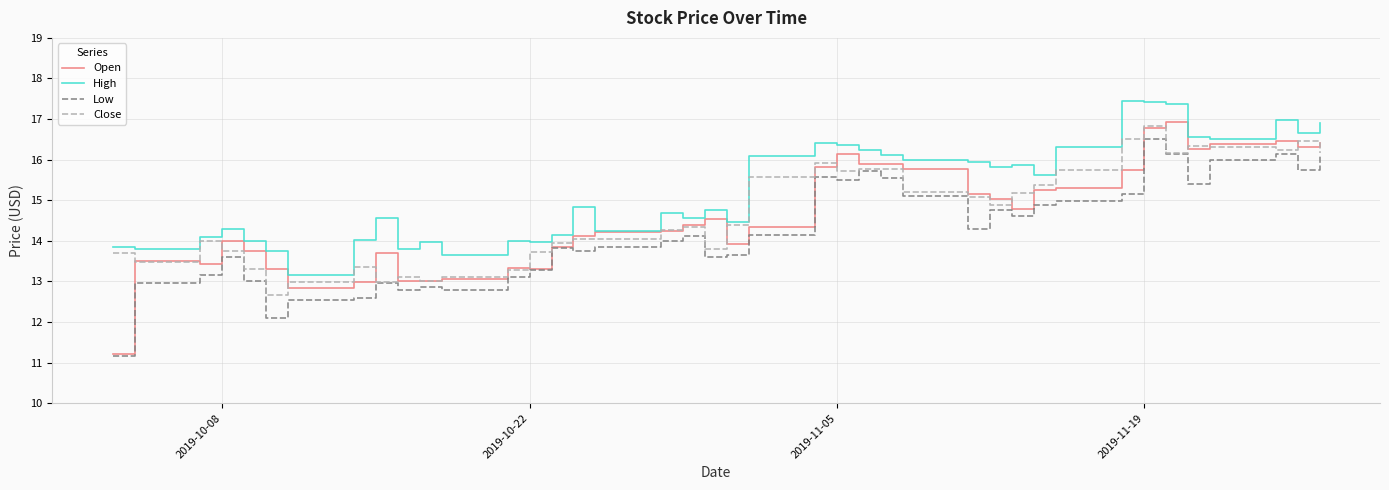

What is the greatest value displayed?

17.4